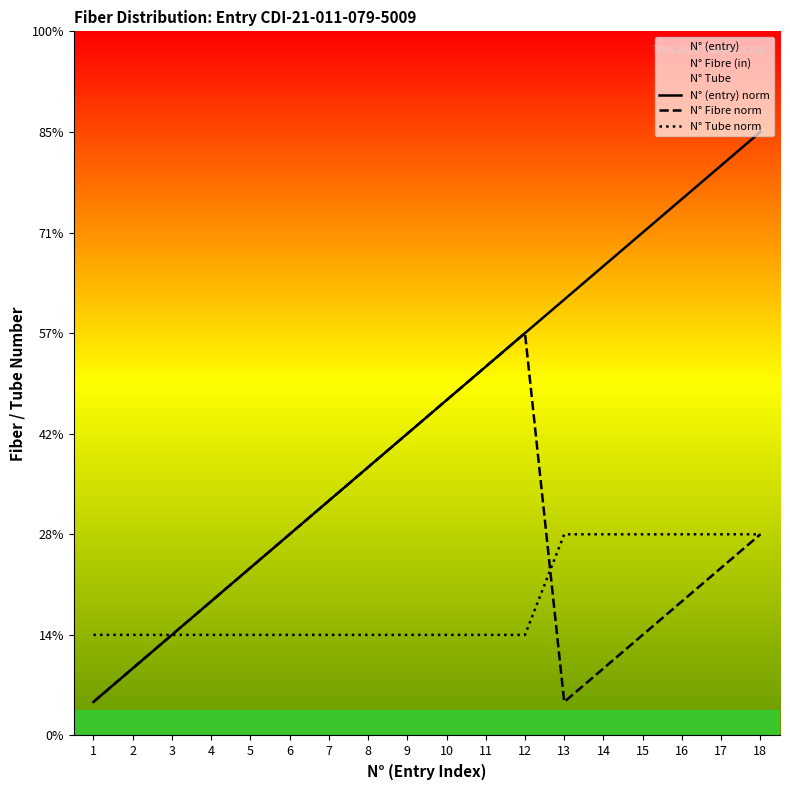

At which label does N° Tube norm reach its peak?

13